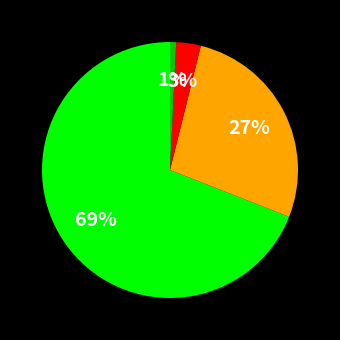

To the nearest percent, what is the difference between the largest and smallest slice percentages?

68%